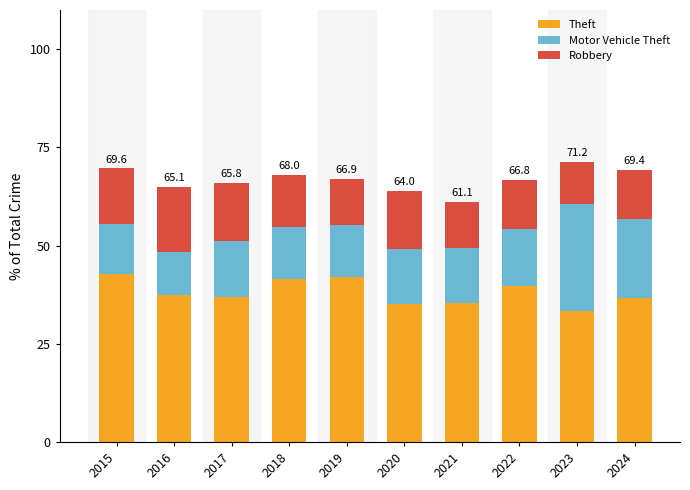

What is the difference between the second highest and second lowest values in the Theft series?

7.0